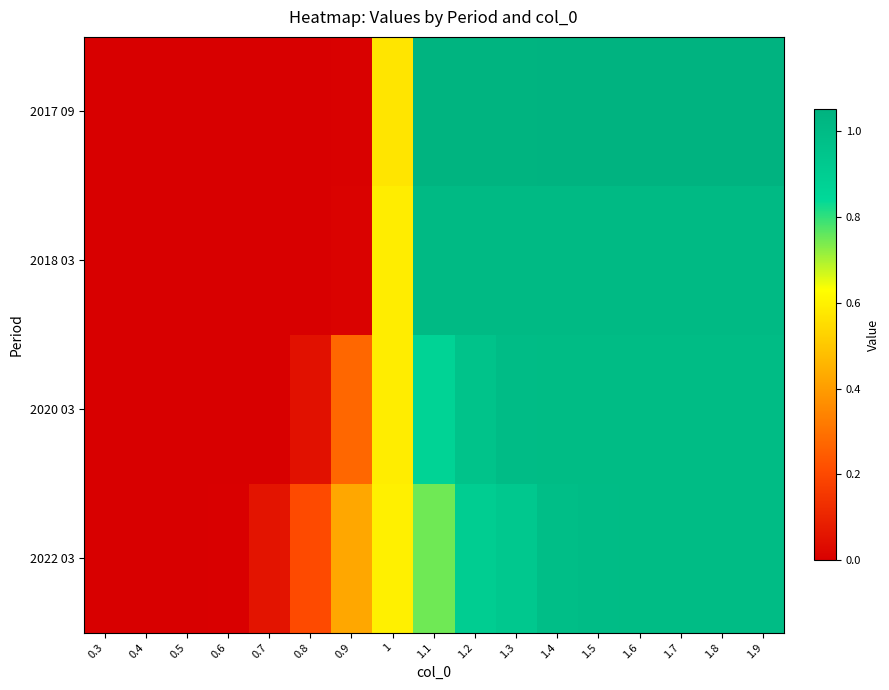

Which label corresponds to the smallest value in the chart?

0.3